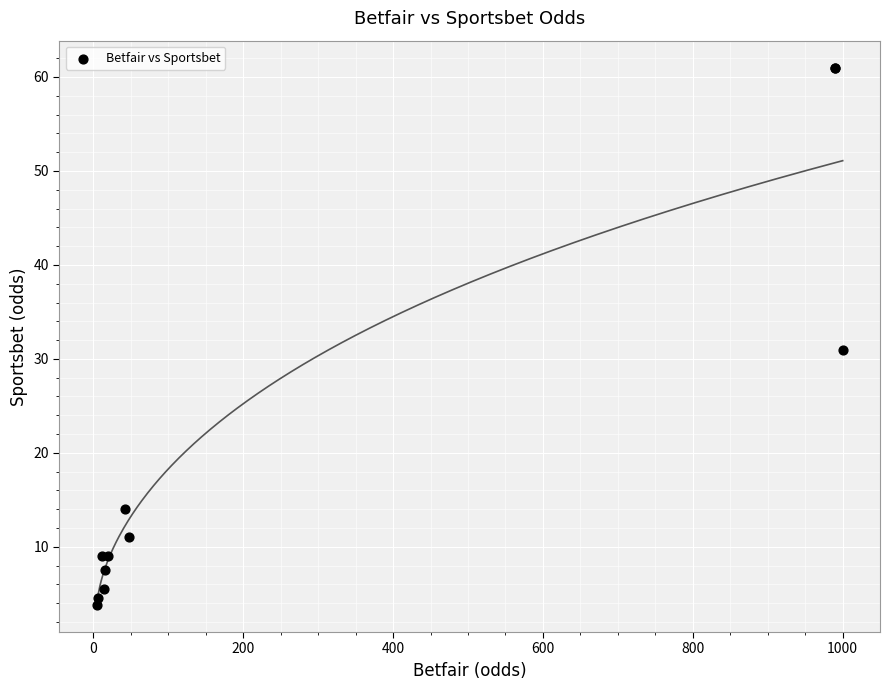

What Y value in the scatter plot is closest to 32?

31.0